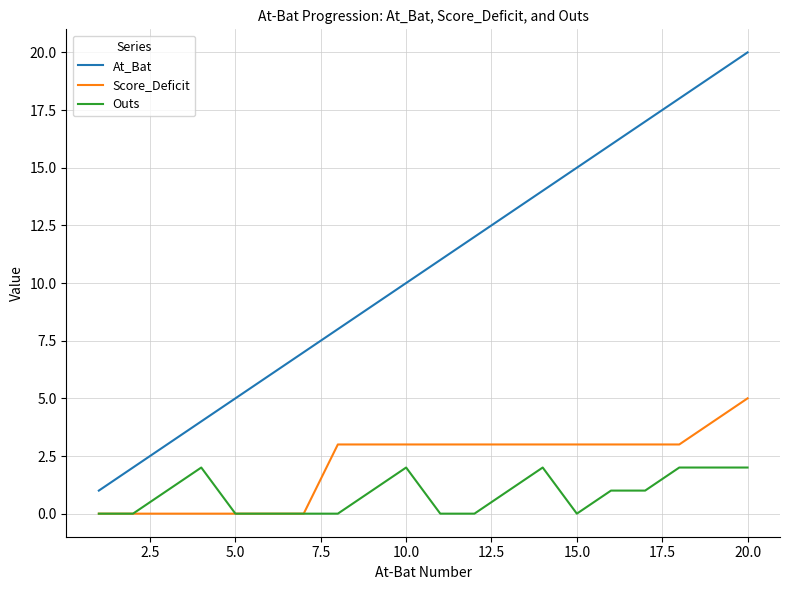

Which series has the largest total across all categories?

At_Bat